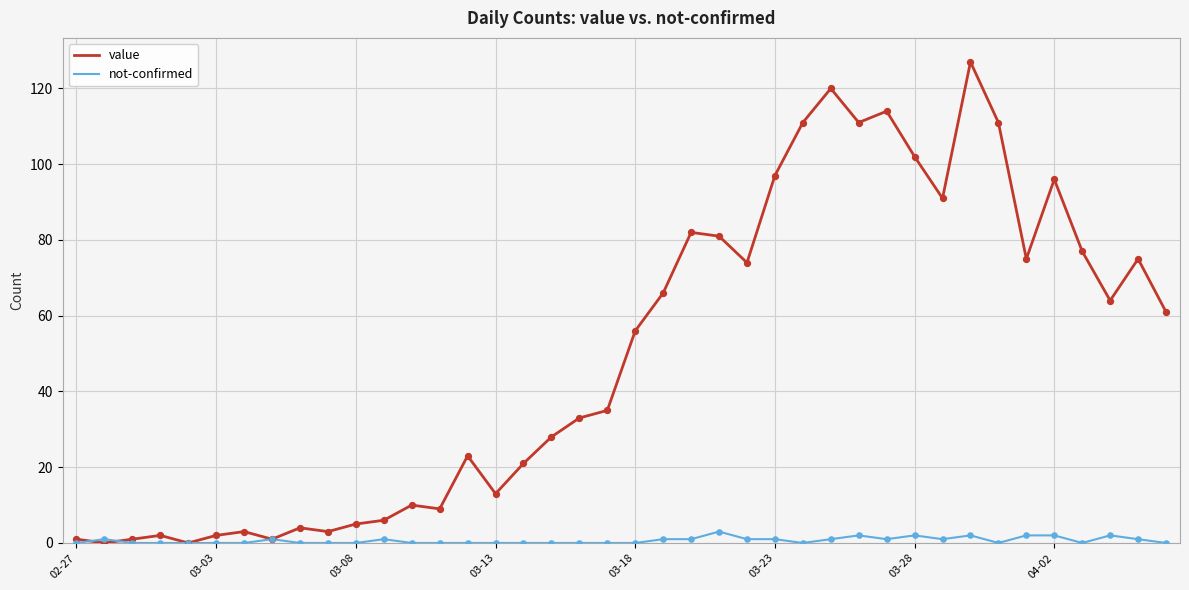

What are all the series names shown in the legend?

value, not-confirmed